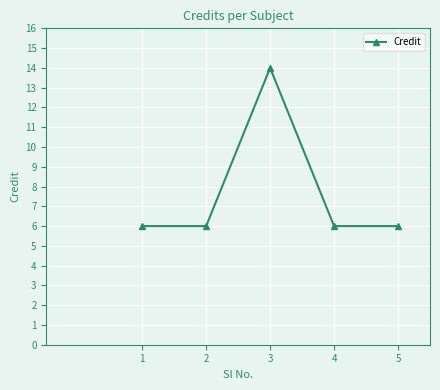

What is the sum of the values at 3 and 1?

20